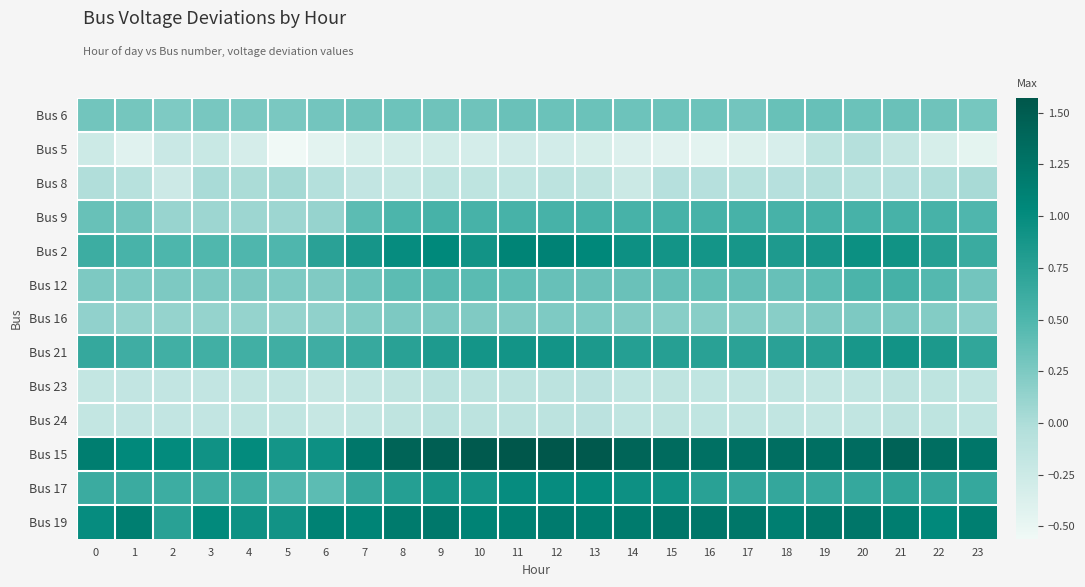

What is the minimum value shown in the chart?

-0.6